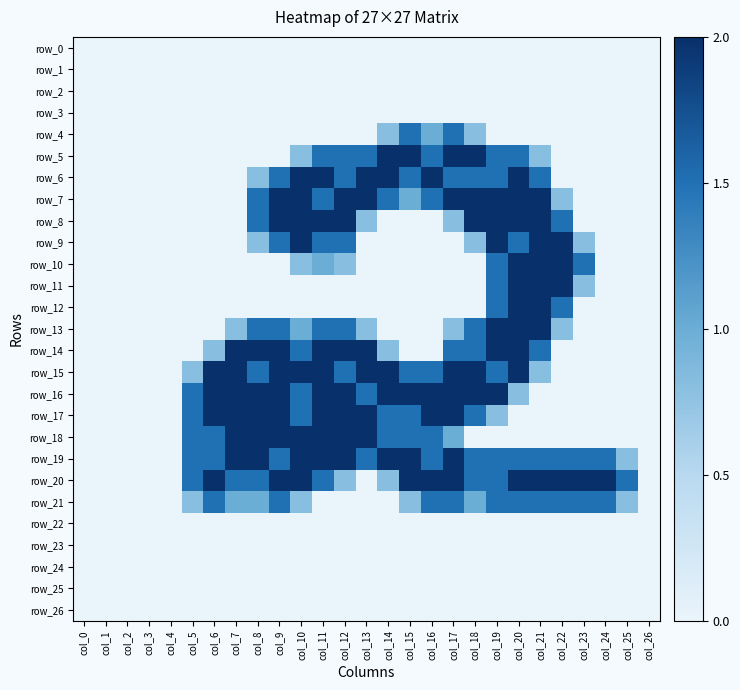

Rank the categories by row_1 value from highest to lowest.

col_0, col_1, col_2, col_3, col_4, col_5, col_6, col_7, col_8, col_9, col_10, col_11, col_12, col_13, col_14, col_15, col_16, col_17, col_18, col_19, col_20, col_21, col_22, col_23, col_24, col_25, col_26